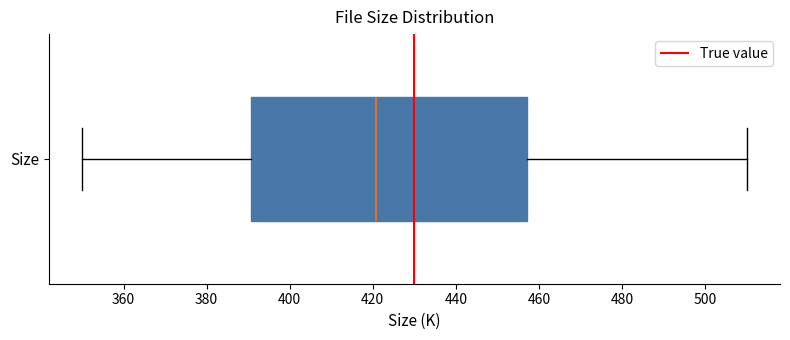

Where does the median line of the box for Size sit on the x-axis? The values are not printed on the chart, so give them approximately, as read against the axis.

420